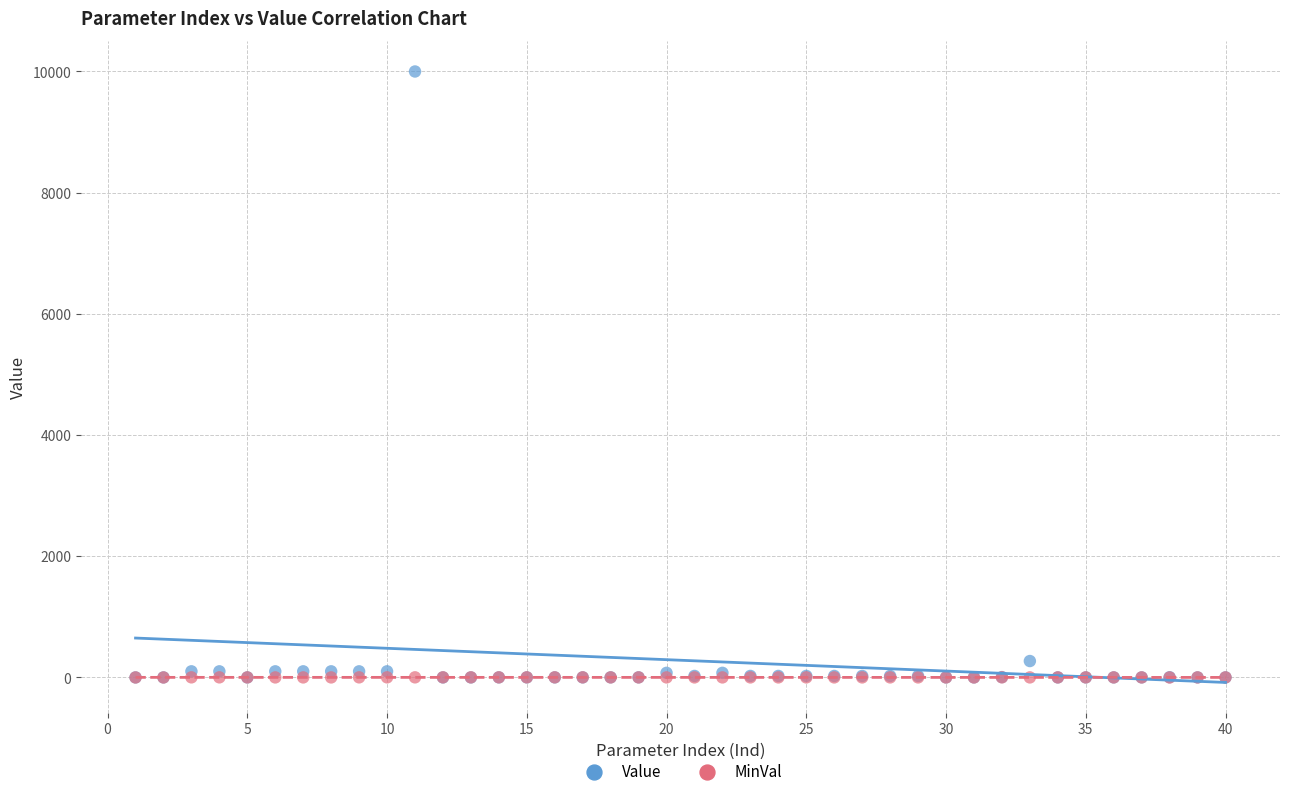

In the Value series, what Y value is closest to 4999?

270.0